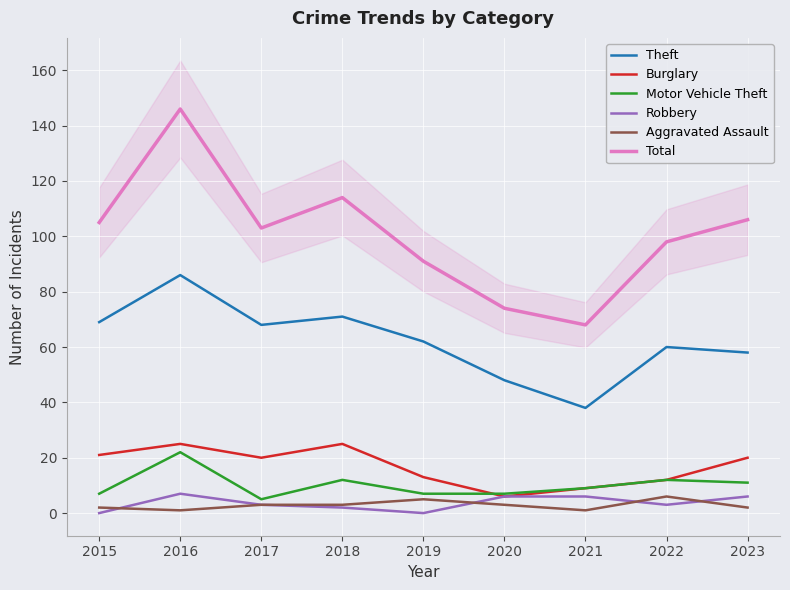

What is the approximate value of Robbery at 2017?

3